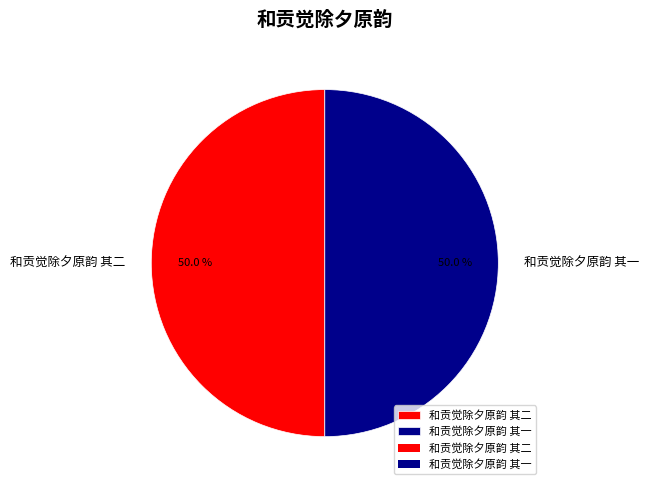

Count the number of slices in the pie.

2